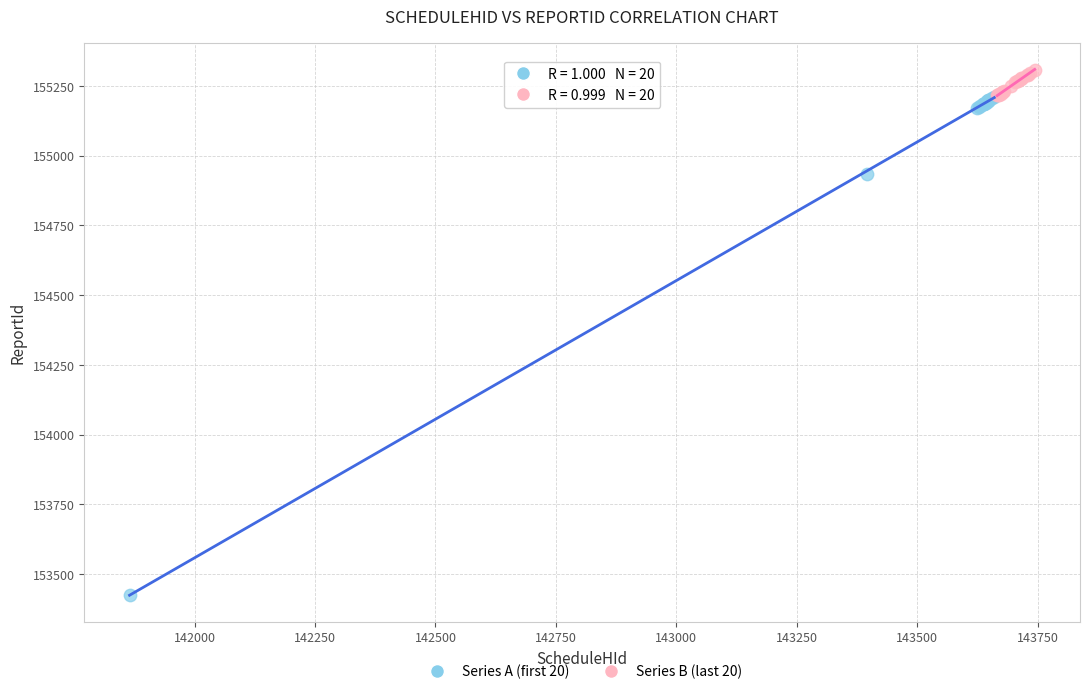

What are all the series names shown in the legend?

Series A (first 20), Series B (last 20)